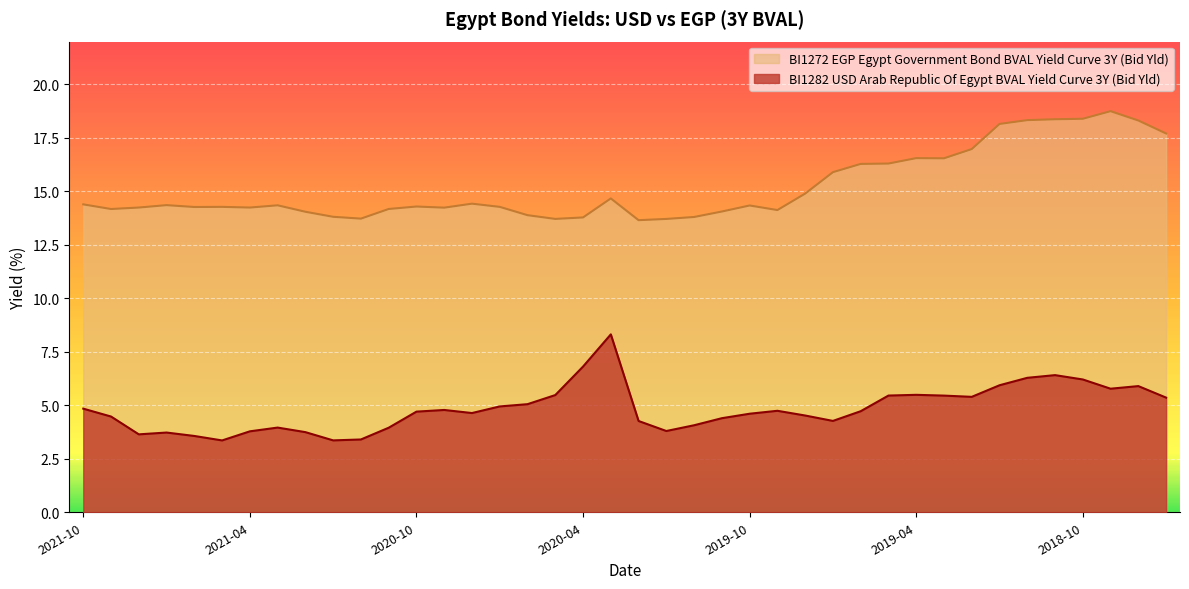

At which label is BI1272 EGP Egypt Government Bond BVAL Yield Curve 3Y (Bid Yld) closest to 16?

2019-07-31